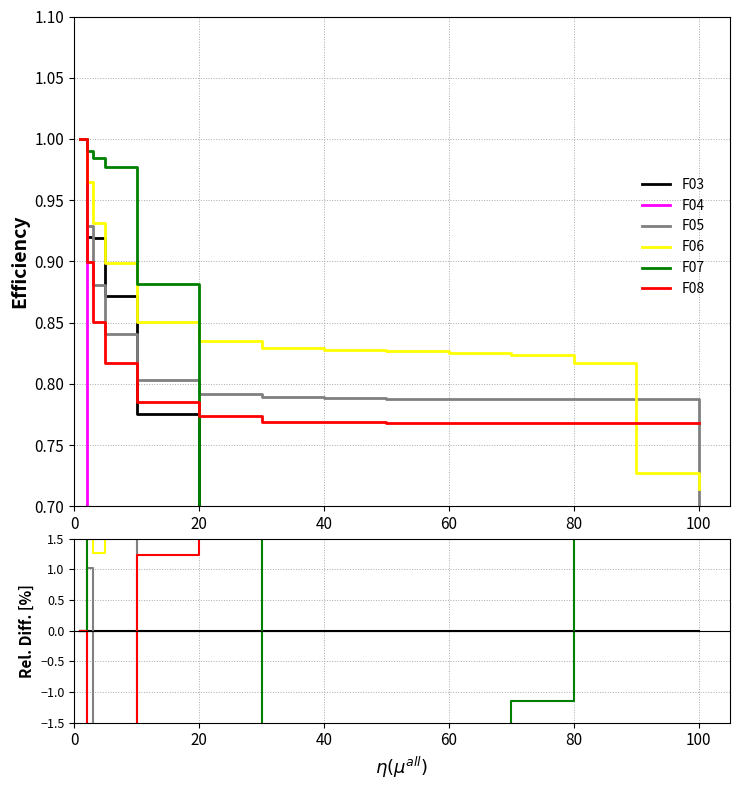

At how many categories does at least one series exceed -48?

14